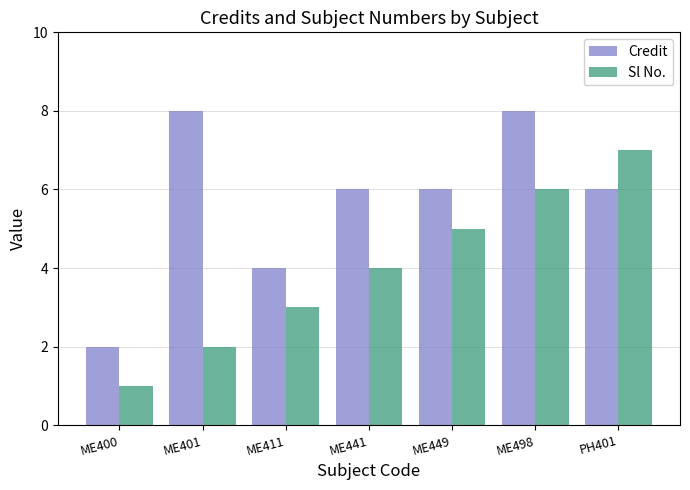

Reading left to right, what are all the values shown in this chart?

Credit: 2	8	4	6	6	8	6
Sl No.: 1	2	3	4	5	6	7